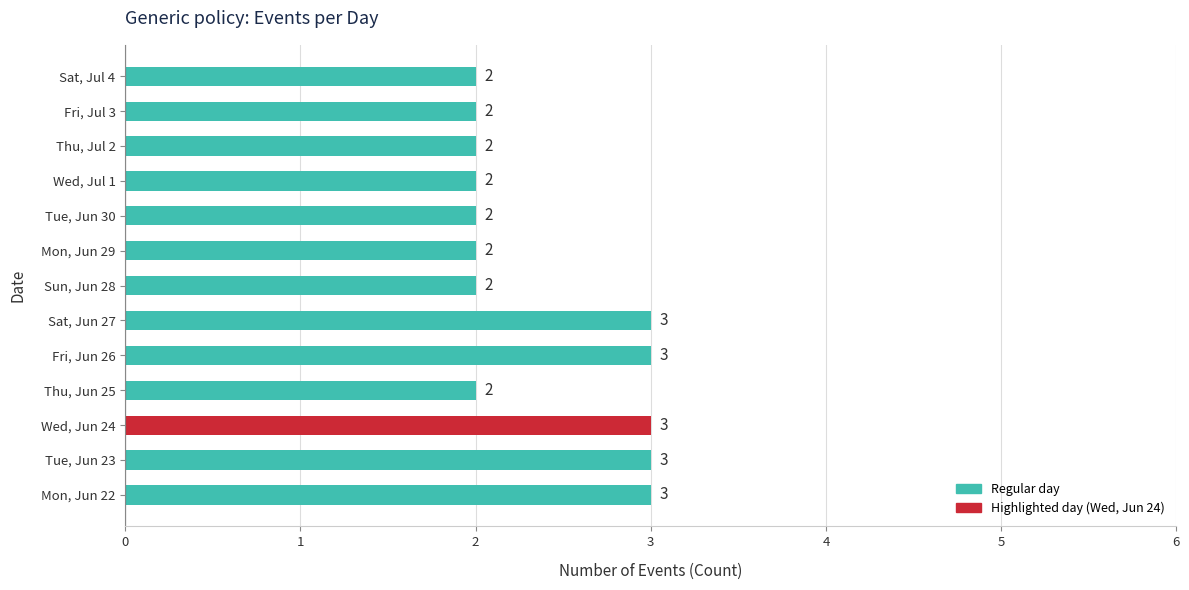

What is the greatest value displayed?

3